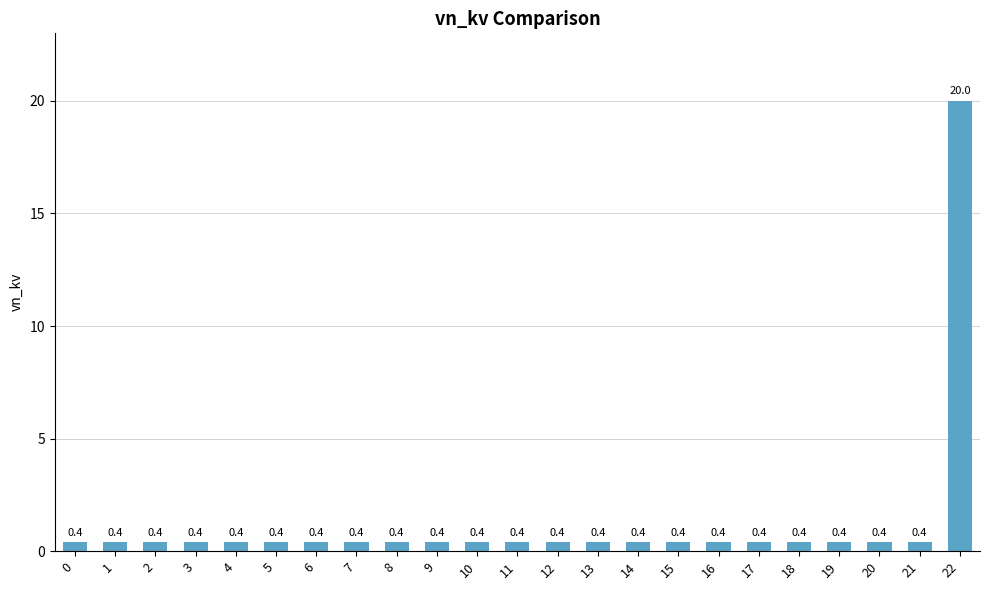

What is the average value?

1.3